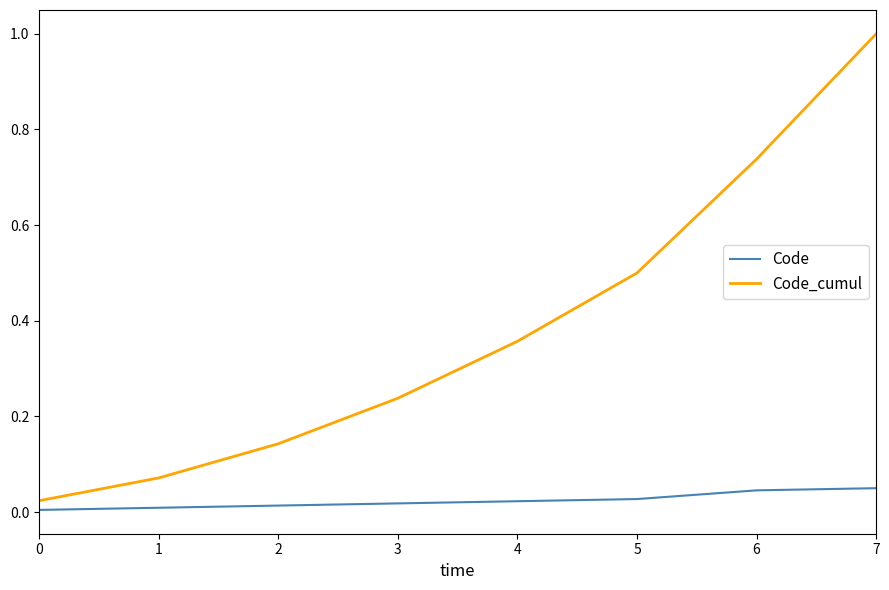

Is it true that Code_cumul equals 0.2 at 5?

False